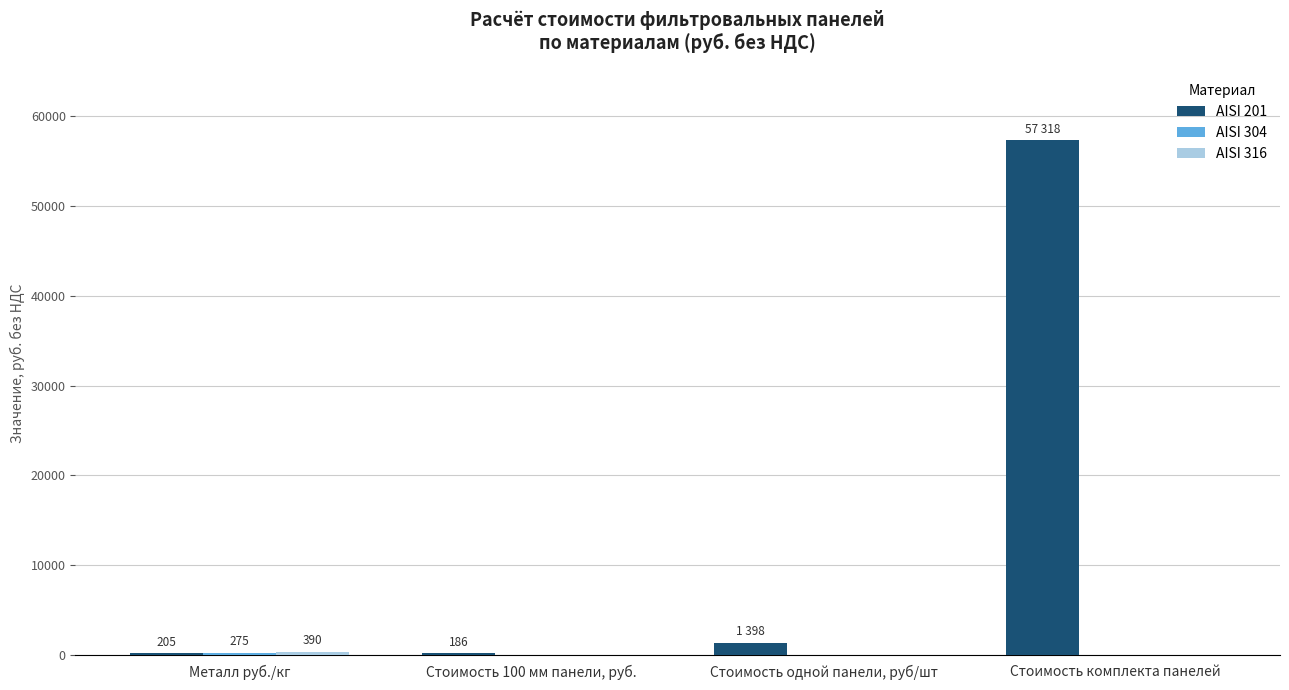

Which series has the largest range (max minus min)?

AISI 201